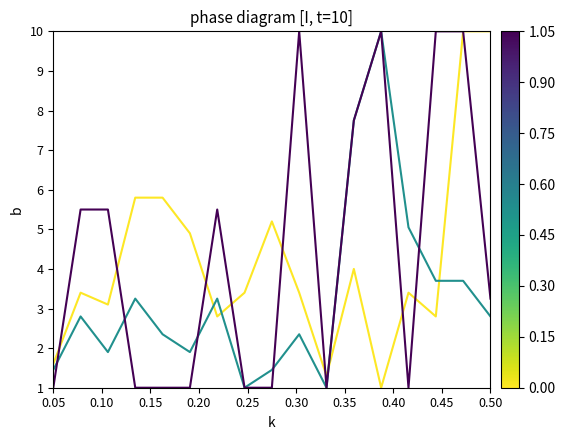

What is the smallest value displayed?

1.0